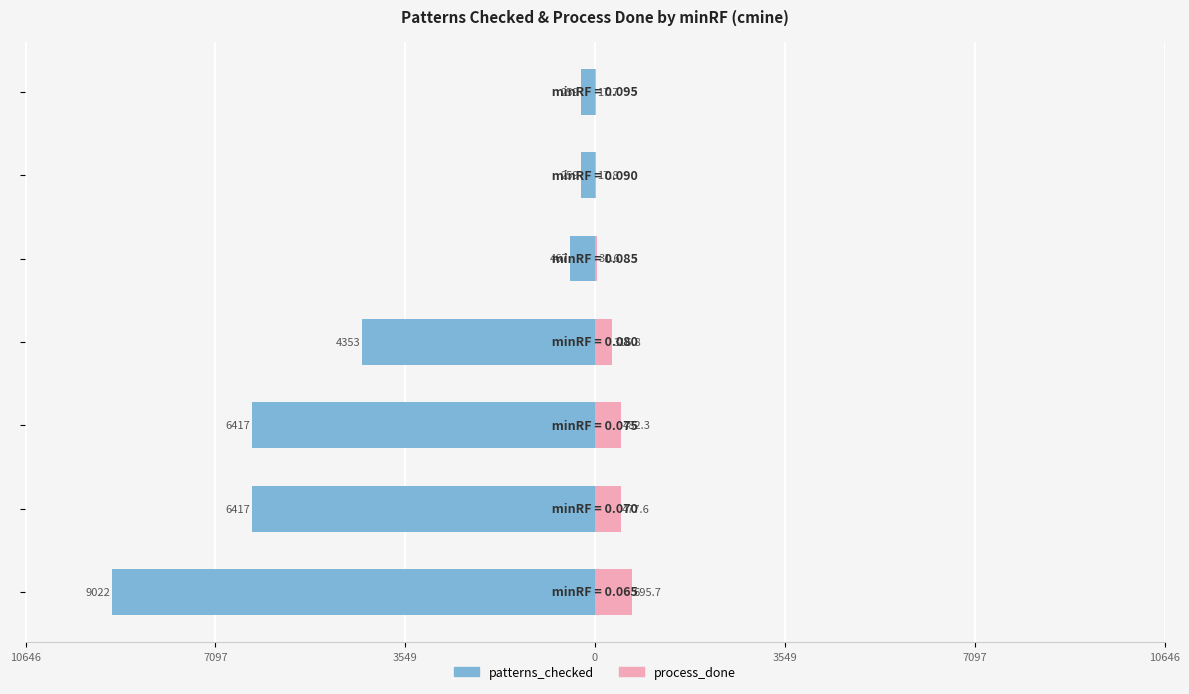

At 7097, list the series in order from largest to smallest.

process_done, patterns_checked